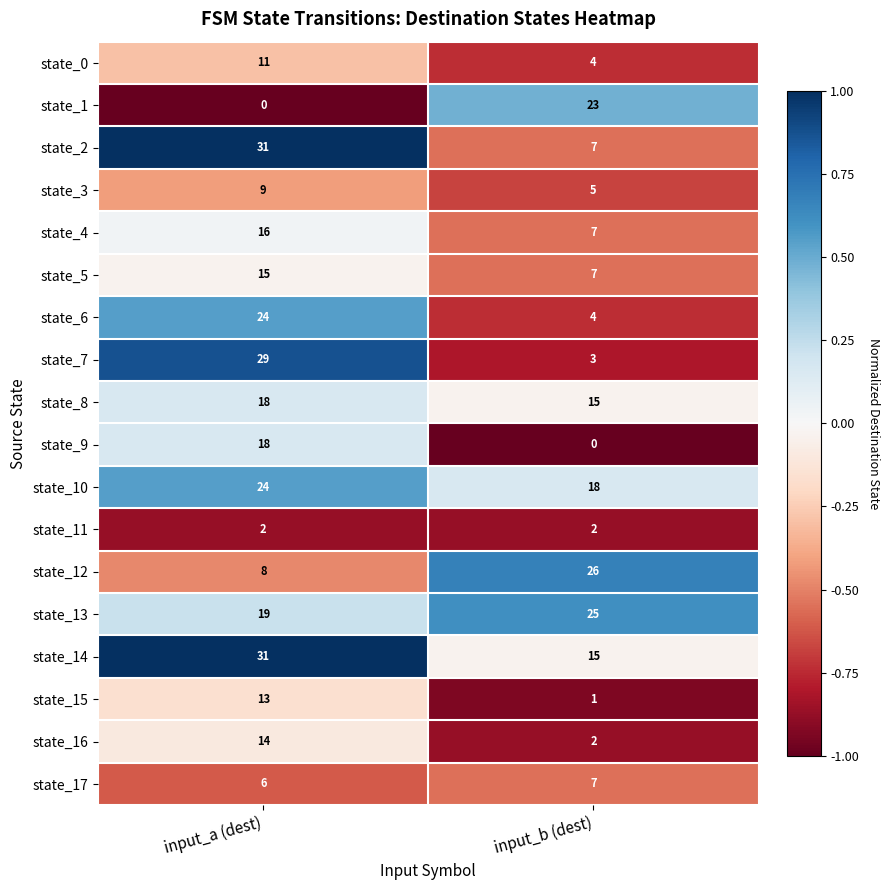

What is the difference between the maximum and minimum values in the state_3 series?

4